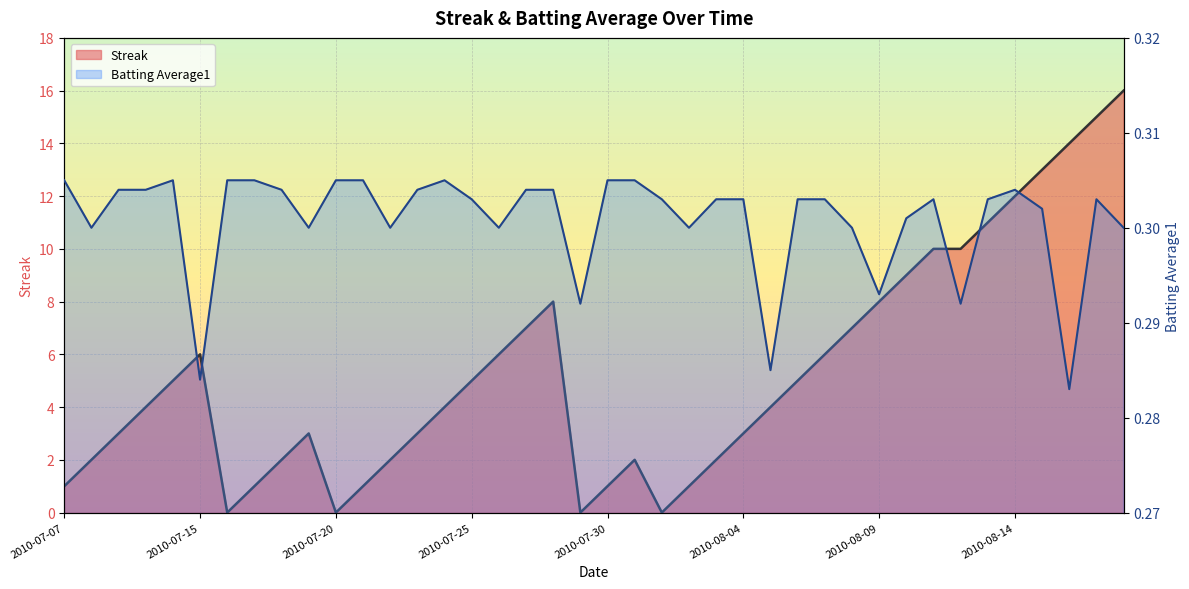

The value of Batting Average1 at 2010-08-12 is 0.4. True or false?

False